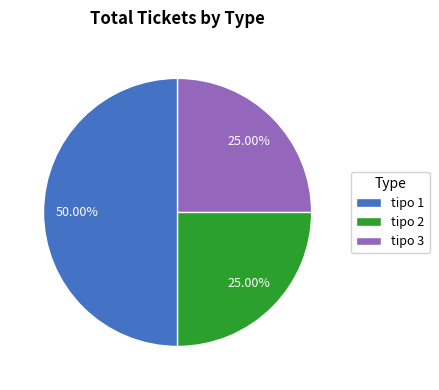

Is tipo 3 the majority of the pie?

No